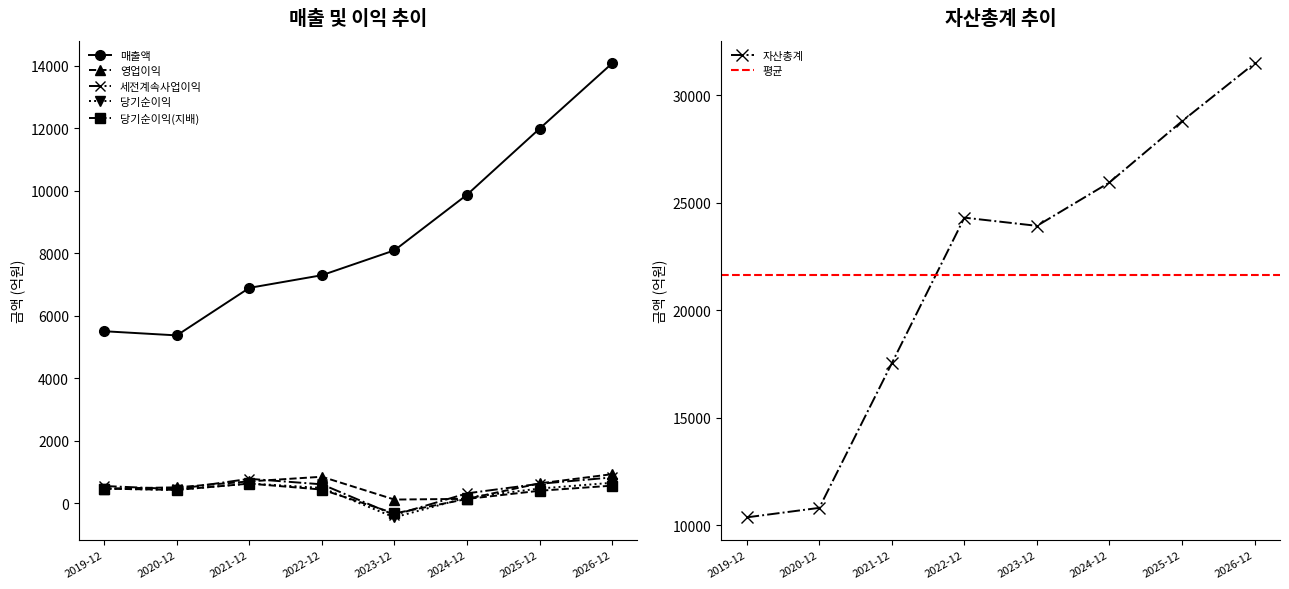

Is it true that 영업이익 equals 468 at 2019-12?

True